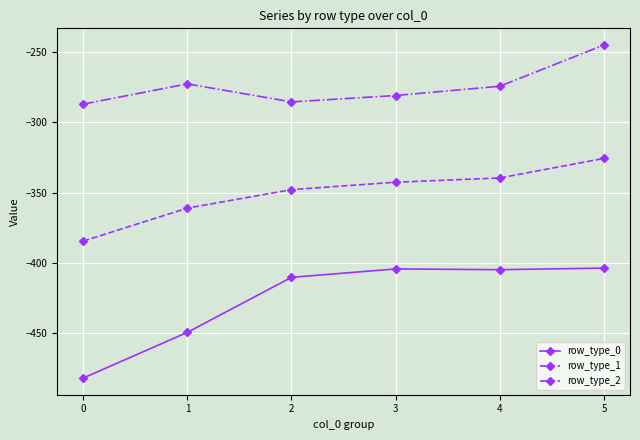

What is the sum of all row_type_0 values?

-2554.8